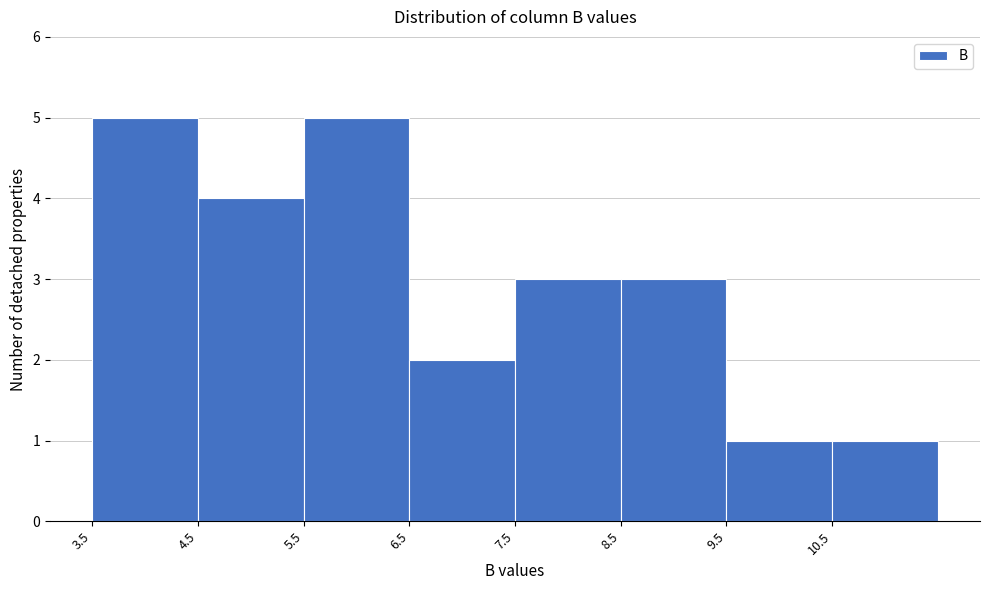

Reading left to right, transcribe this chart: for each bar, give the range it covers on the x-axis and its height. The values are not printed on the chart, so give them approximately, as read against the axis.

3.5 to 4.5: 5
4.5 to 5.5: 4
5.5 to 6.5: 5
6.5 to 7.5: 2
7.5 to 8.5: 3
8.5 to 9.5: 3
9.5 to 10.5: 1
10.5 to 11.5: 1